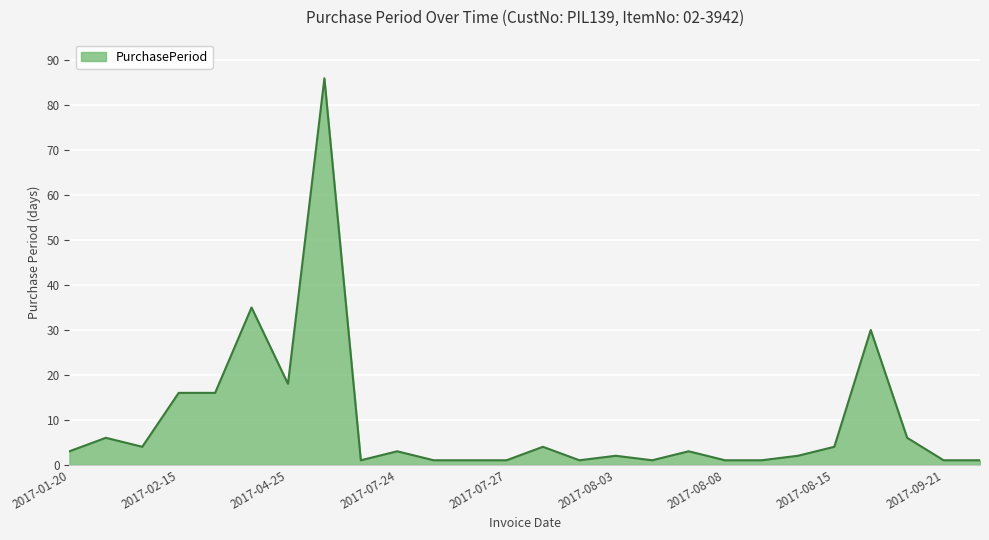

What is the maximum value shown in the chart?

86